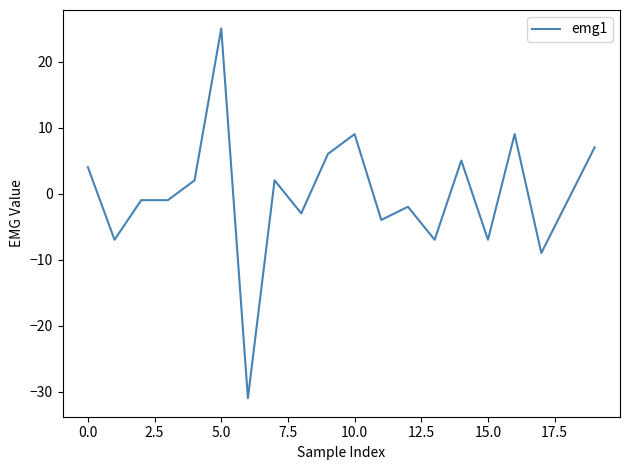

What is the difference between the maximum and minimum values?

56